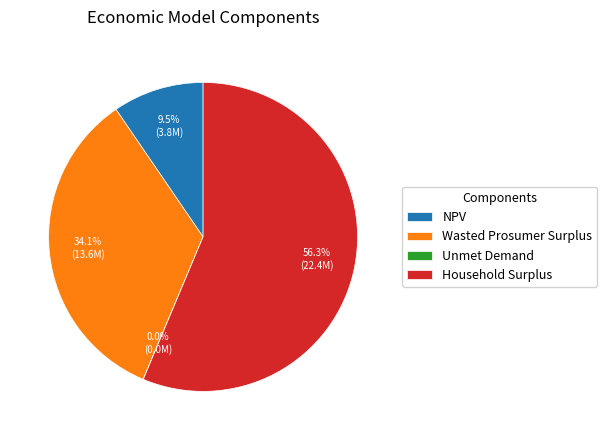

Does Household Surplus account for over 50% of the chart?

Yes